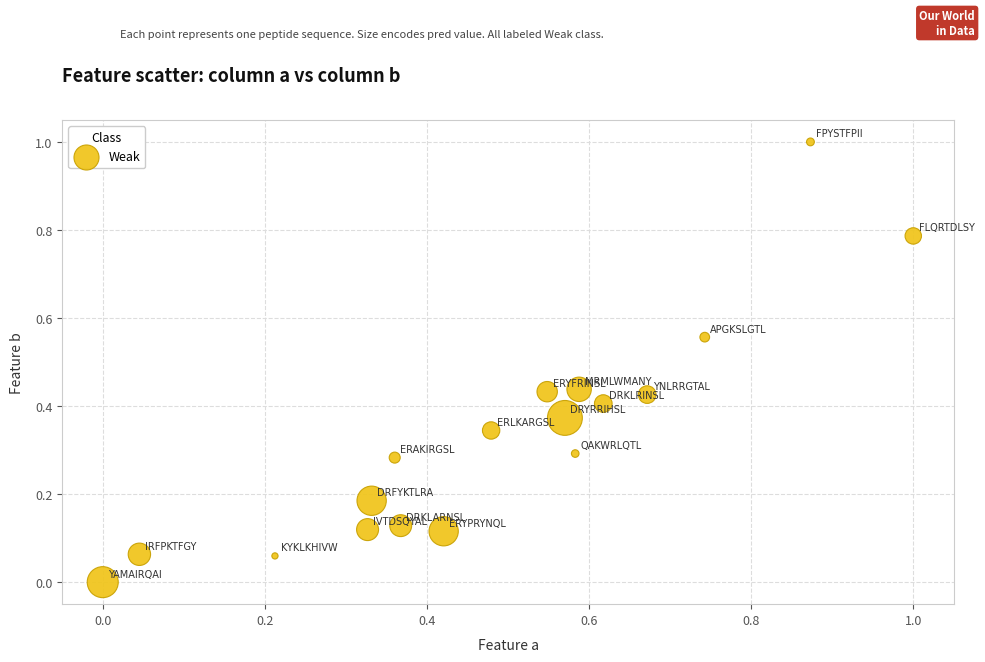

What is the range of Y values (max minus min)?

1.0